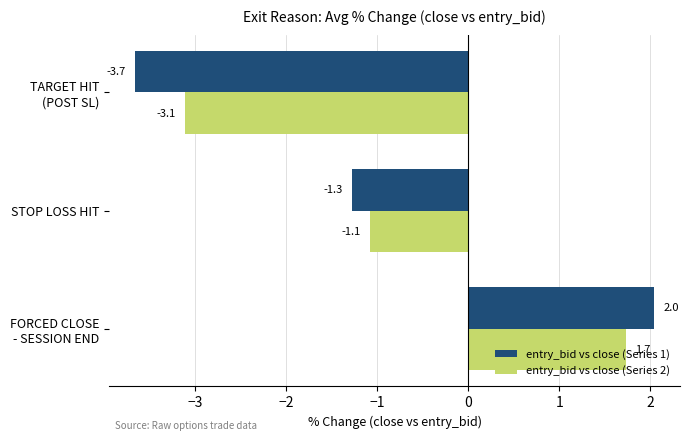

Which series has the widest spread of values?

entry_bid vs close (Series 1)